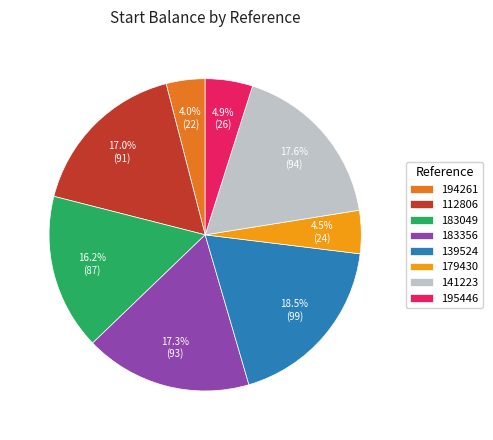

Do 141223 and 139524 together represent more than half of the pie?

No